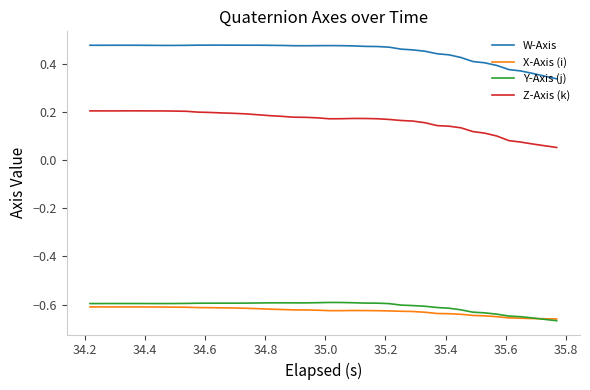

Which series has the largest total across all categories?

W-Axis